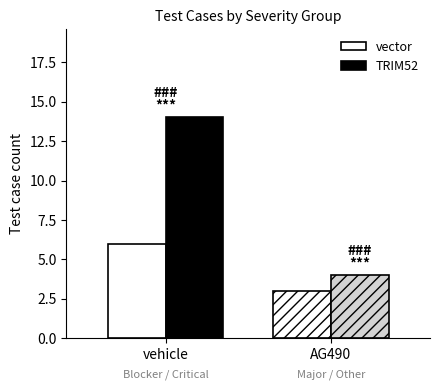

Reading right to left, transcribe all the data shown in this chart.

vector: AG490=3	vehicle=6
TRIM52: AG490=4	vehicle=14